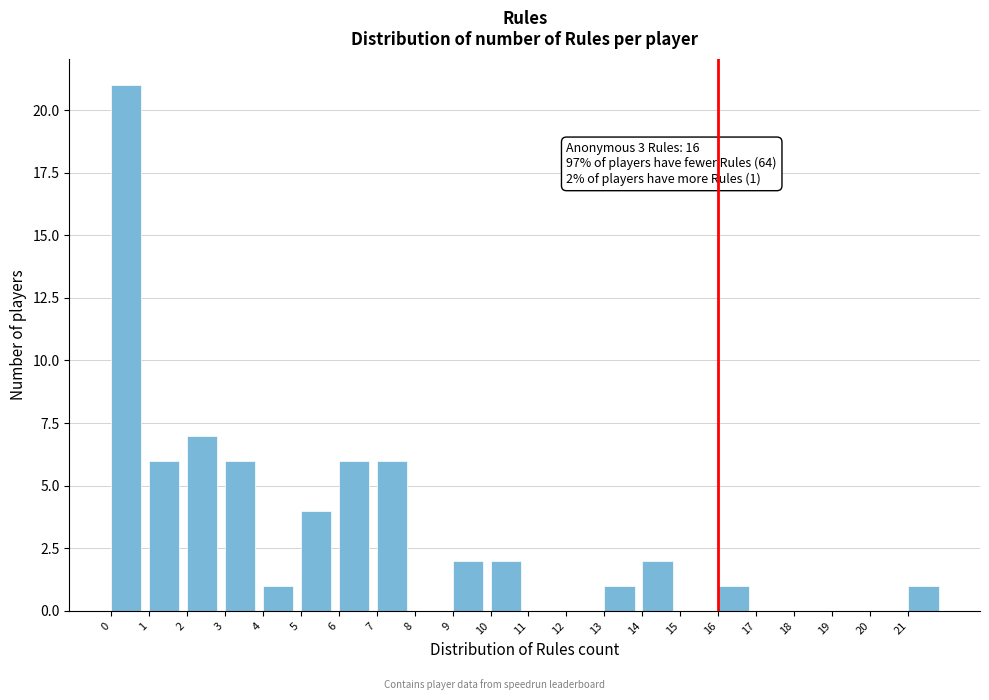

Which range on the x-axis has the tallest bar?

0 to 1